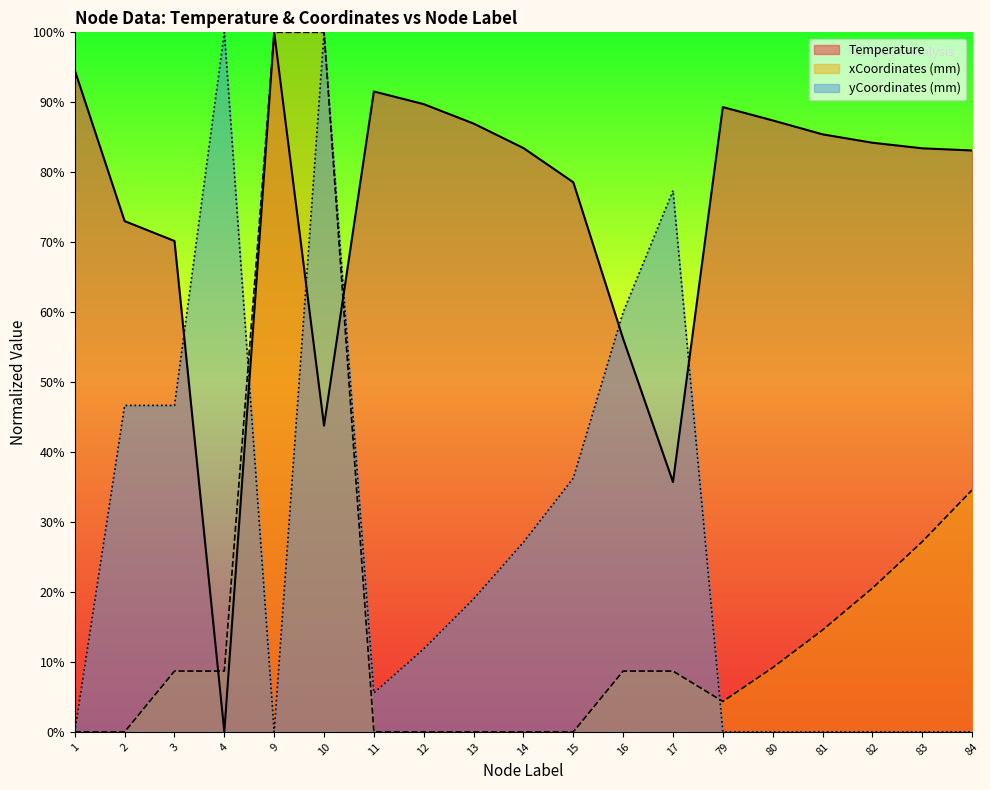

Which series ends up on top after the final intersection of xCoordinates_mm and yCoordinates_mm?

xCoordinates_mm